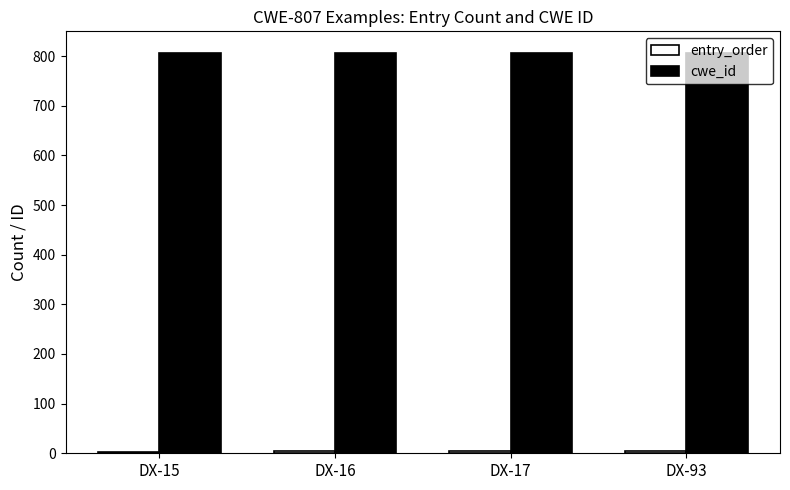

What is the maximum value shown in the chart?

807